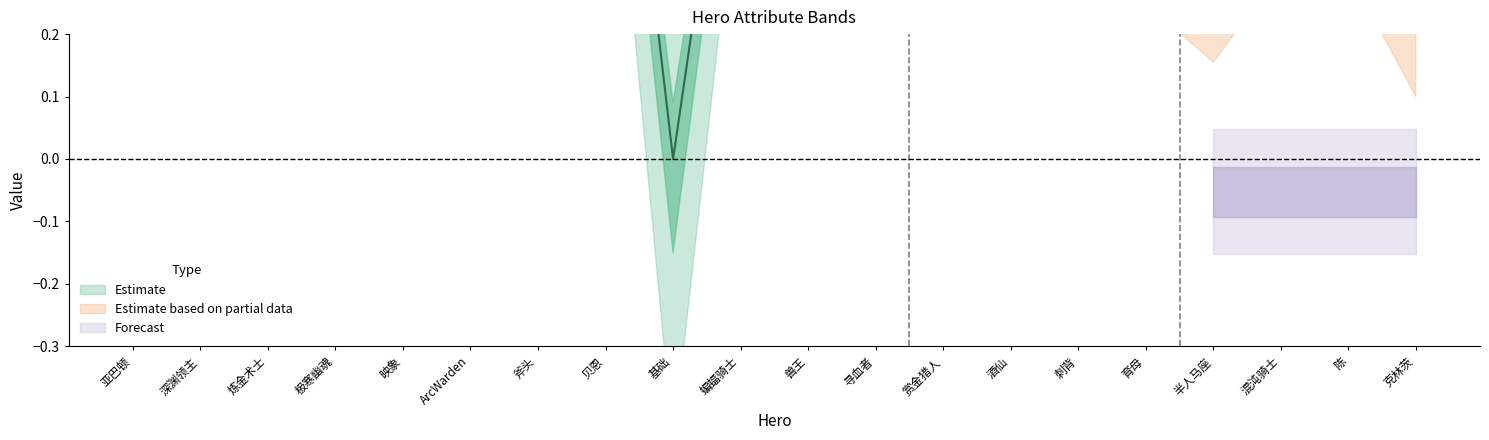

What position from the right is 兽王?

10